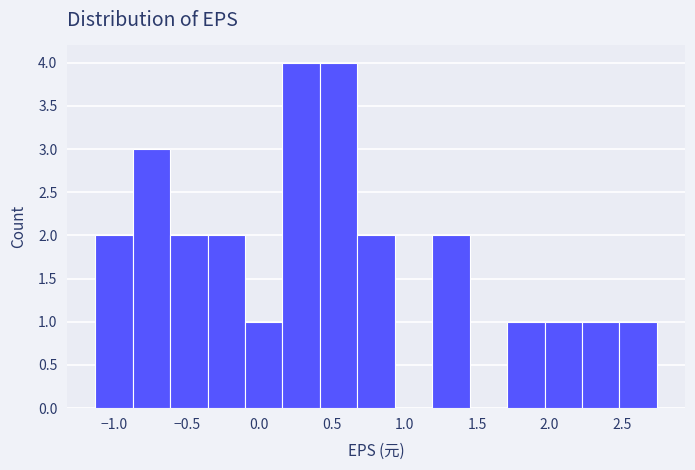

Reading left to right, list every bar in this chart as the range it spans on the x-axis followed by its height. Neither the bar edges nor the heights are printed on the chart, so give them approximately, as read against the axes.

-1.15 to -0.85: 2
-0.85 to -0.60: 3
-0.60 to -0.35: 2
-0.35 to -0.10: 2
-0.10 to 0.15: 1
0.15 to 0.40: 4
0.40 to 0.70: 4
0.70 to 0.95: 2
0.95 to 1.20: 0
1.20 to 1.45: 2
1.45 to 1.70: 0
1.70 to 1.95: 1
1.95 to 2.20: 1
2.20 to 2.50: 1
2.50 to 2.75: 1